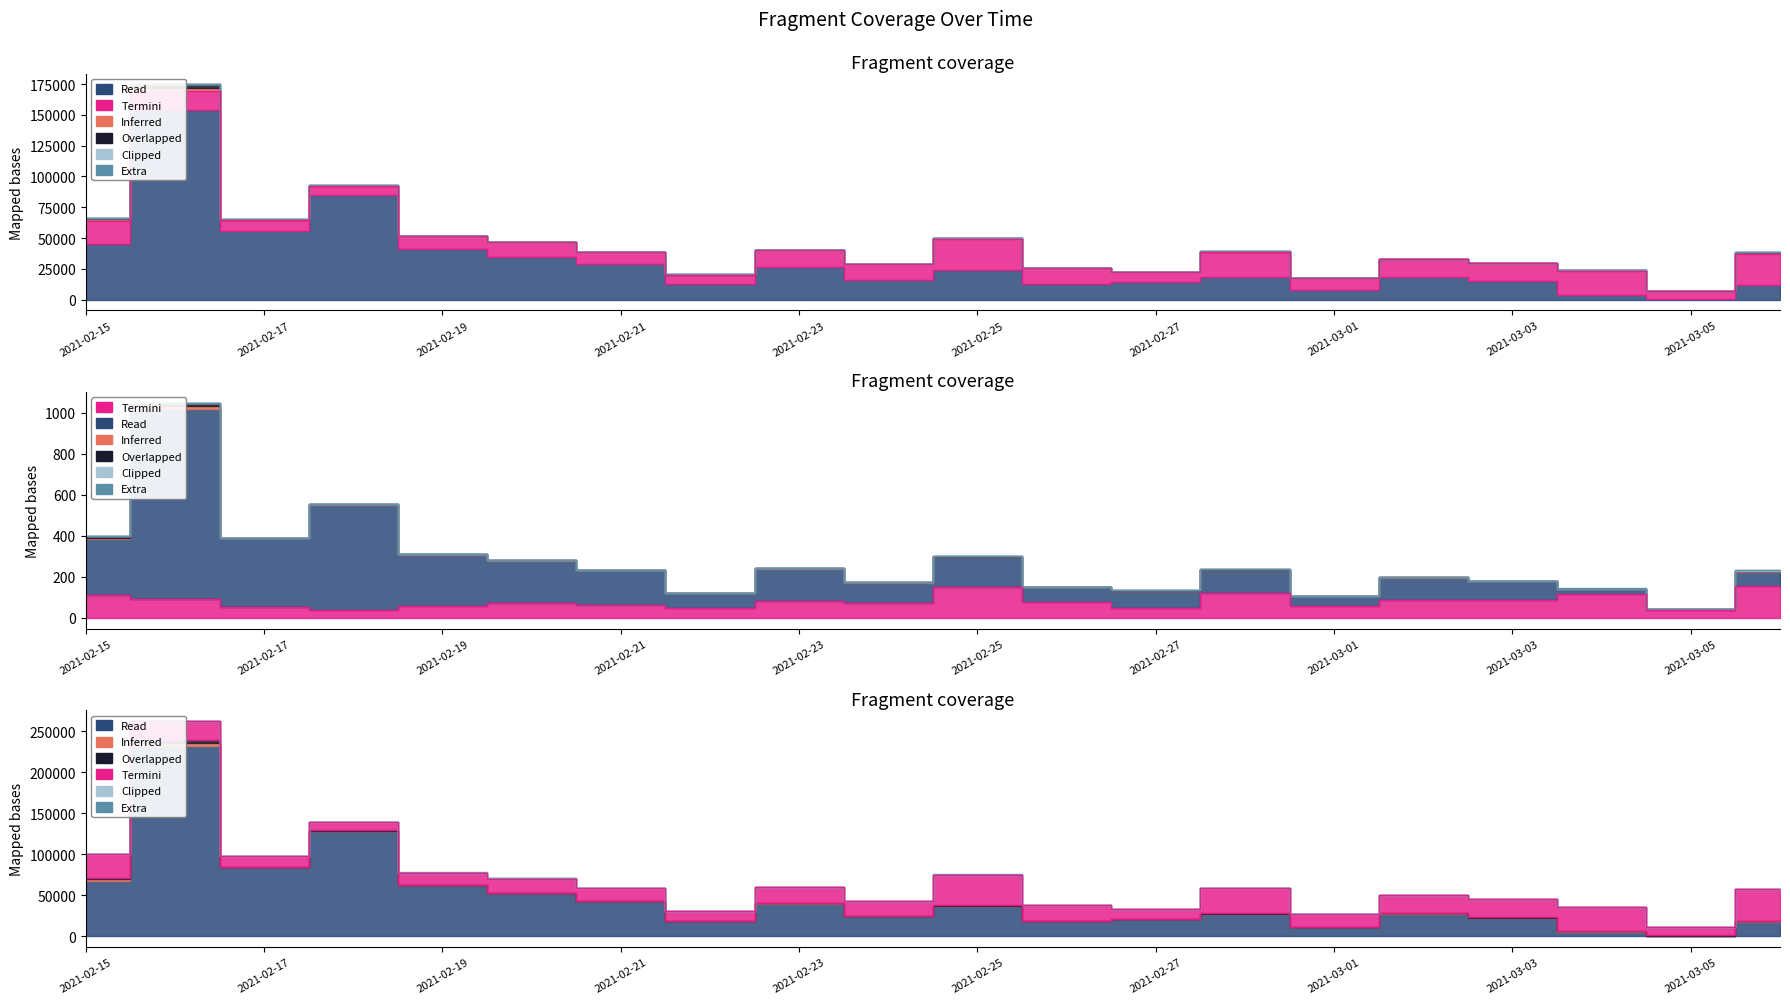

What position from the right is 2021-02-16?

19